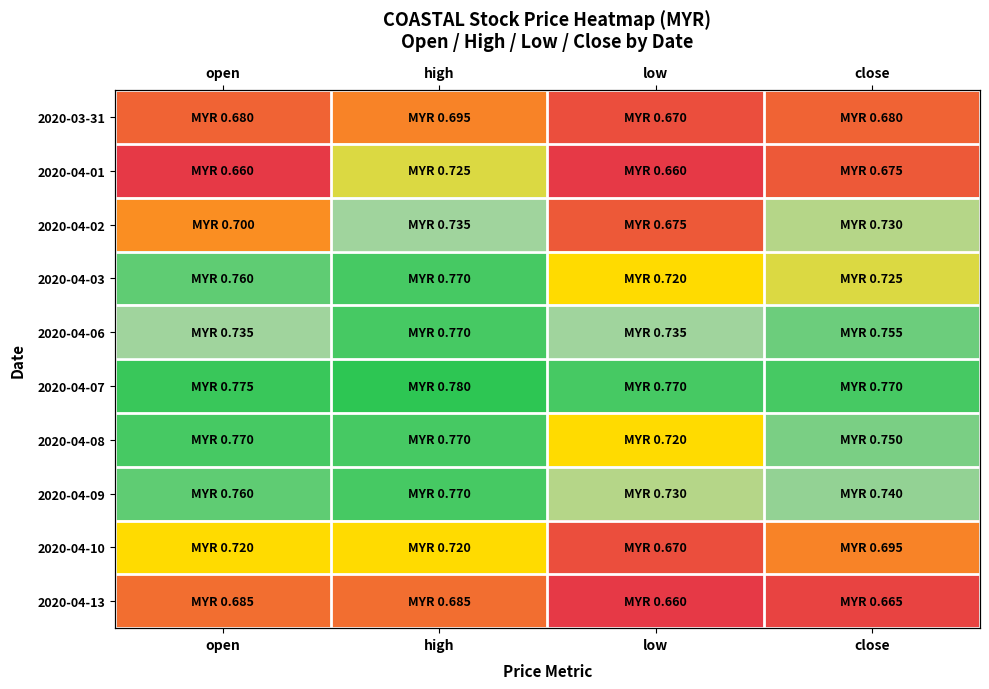

Between low and close, which series saw the biggest shift?

2020-04-02